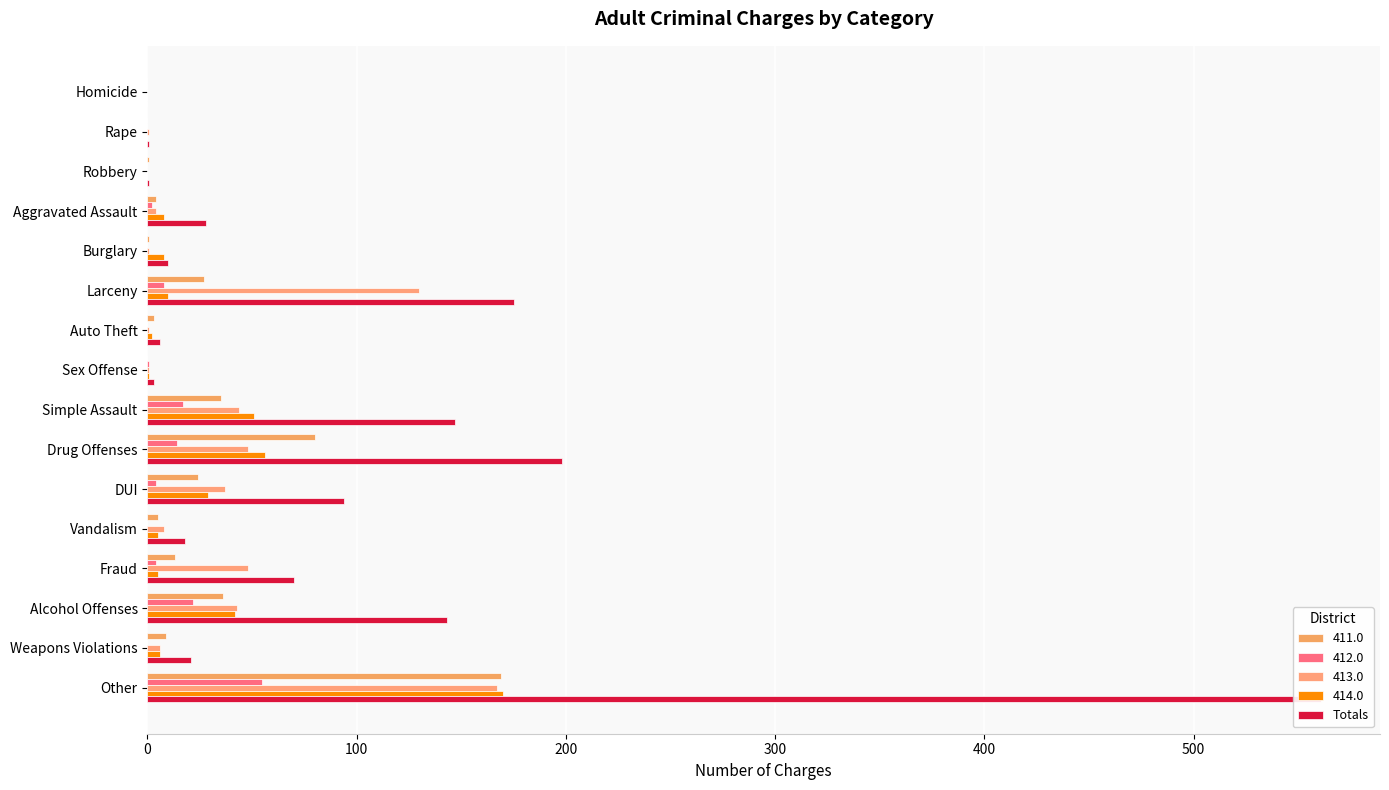

What is the value of the 11th bar from the left?

94